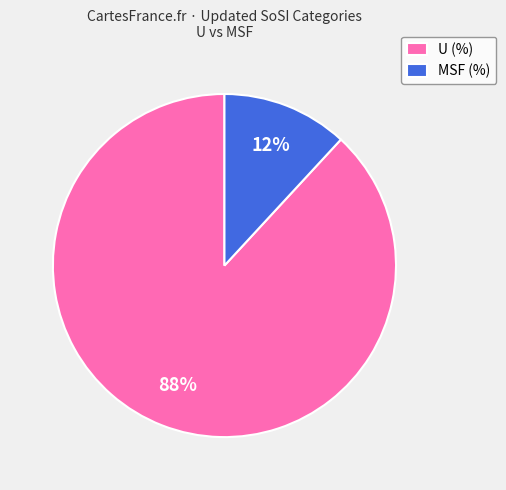

How many slices are in this pie chart?

2